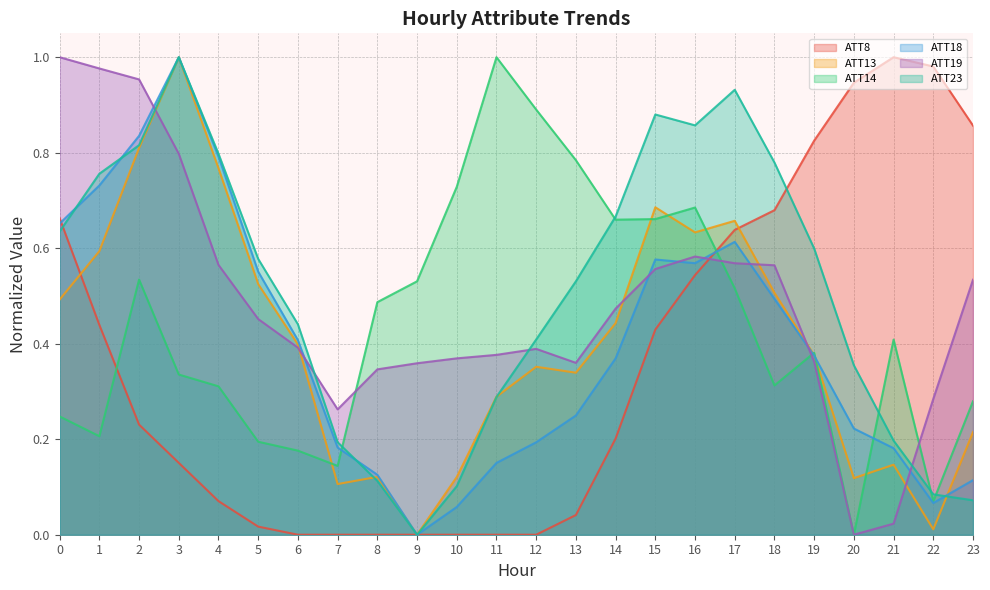

Where do ATT8 and ATT23 first cross each other?

0 and 1